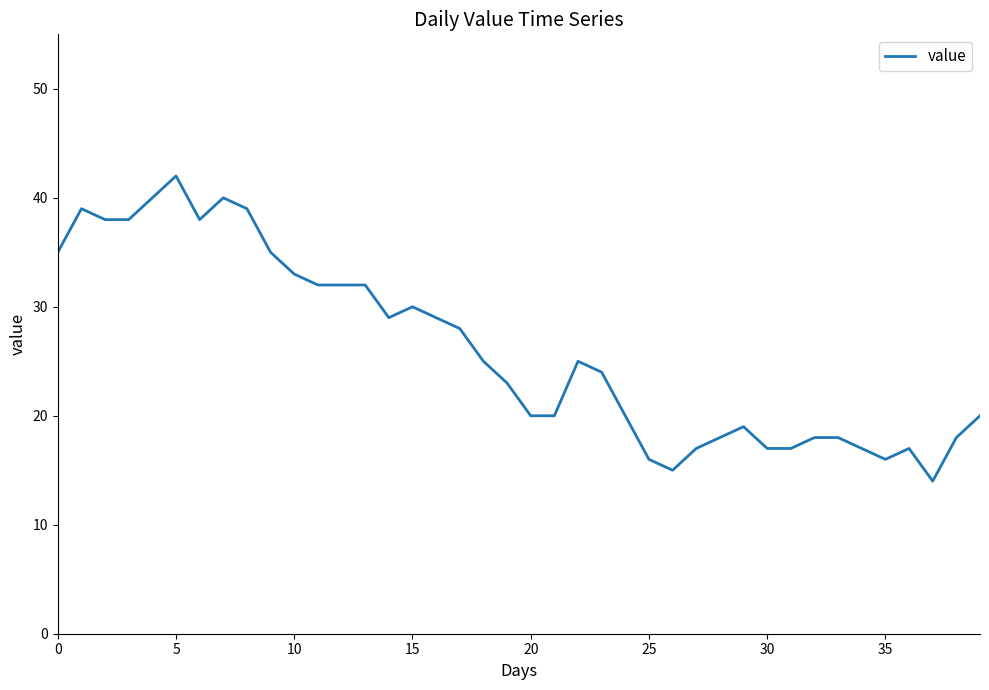

Is this an area chart (filled region under the line)?

No